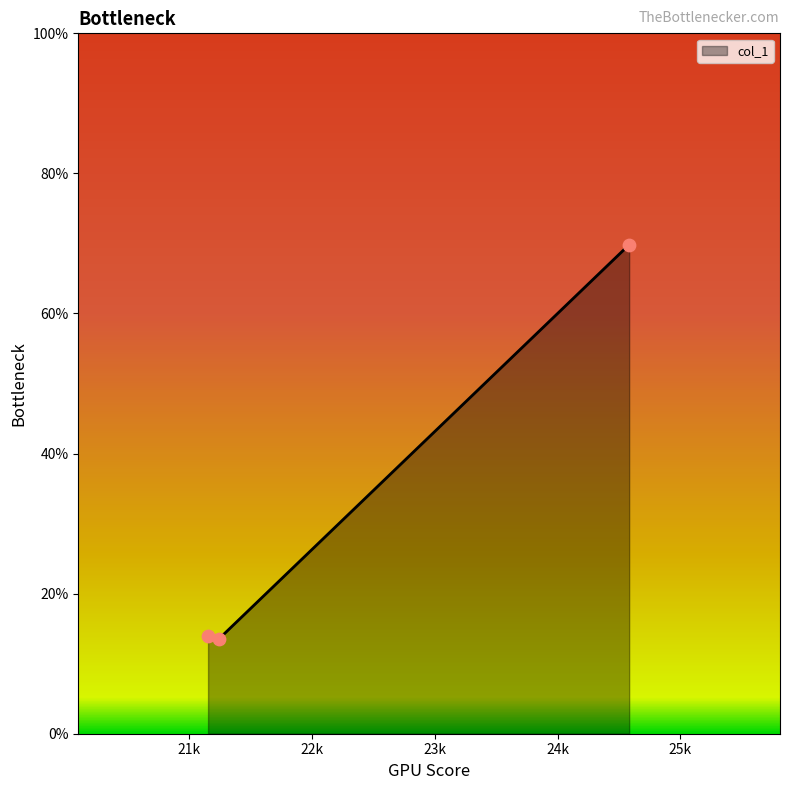

What is the greatest value displayed?

69.8